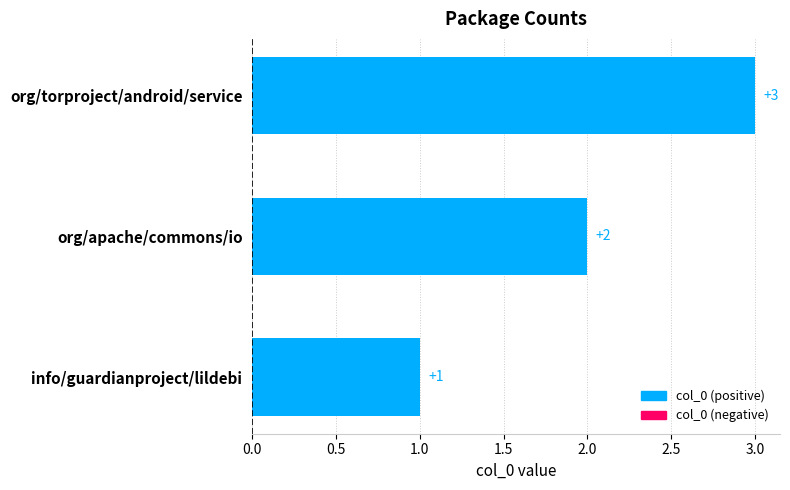

Rank the categories by value from highest to lowest.

org/torproject/android/service, org/apache/commons/io, info/guardianproject/lildebi